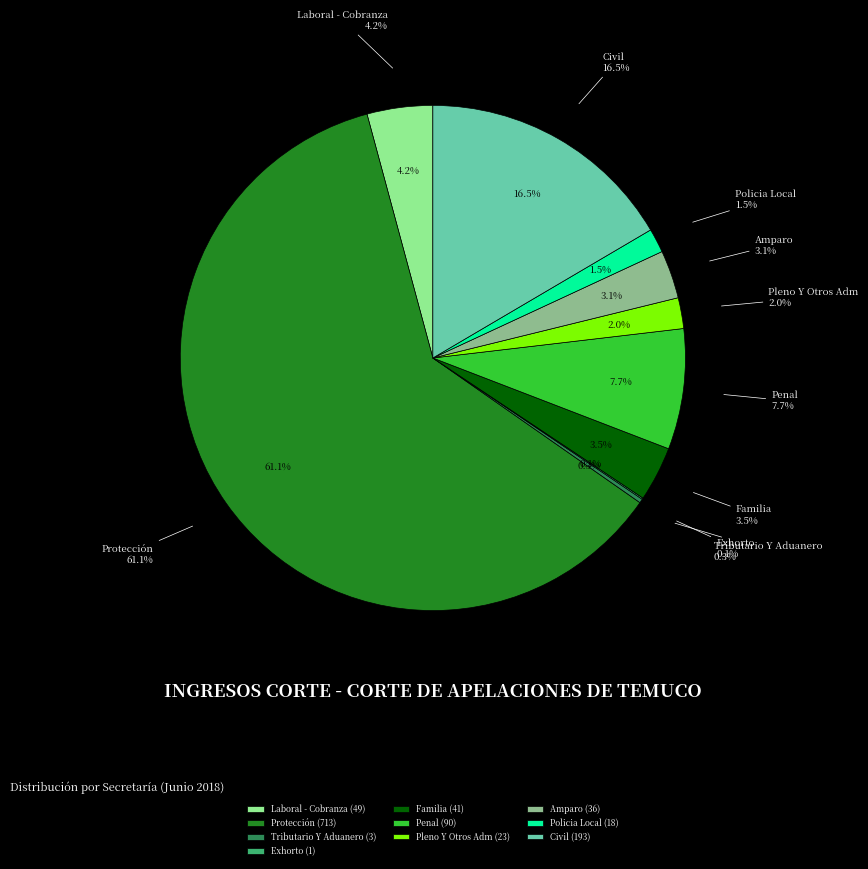

What is the ratio of the value at Pleno Y Otros Adm to the value at Exhorto?

23.0